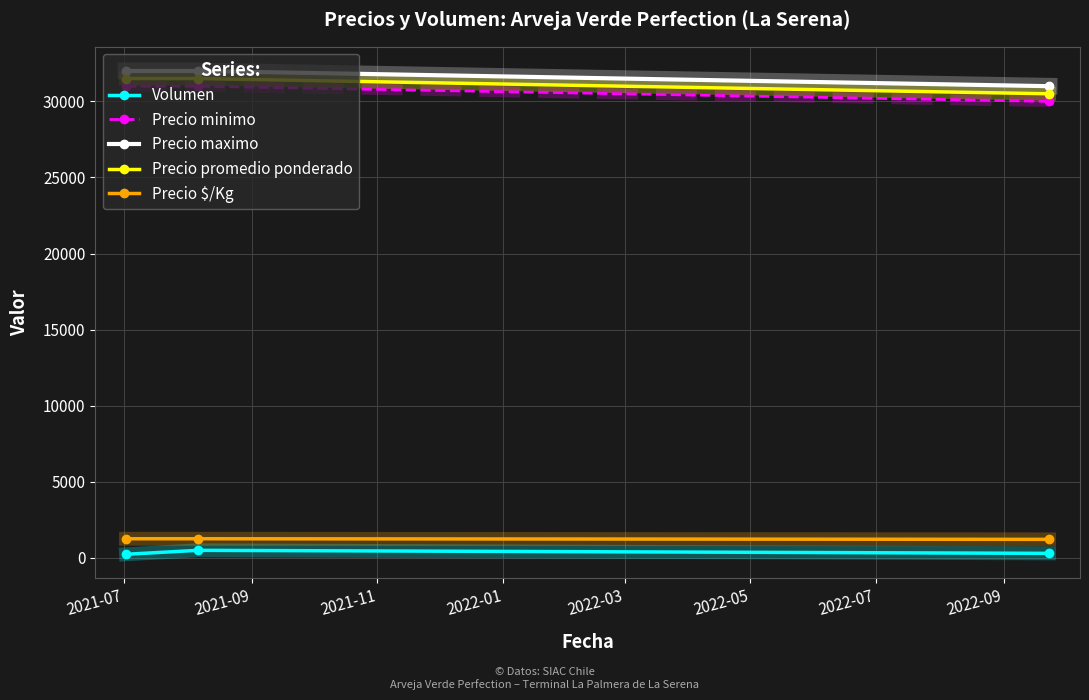

At how many categories does at least one series exceed 10639?

3